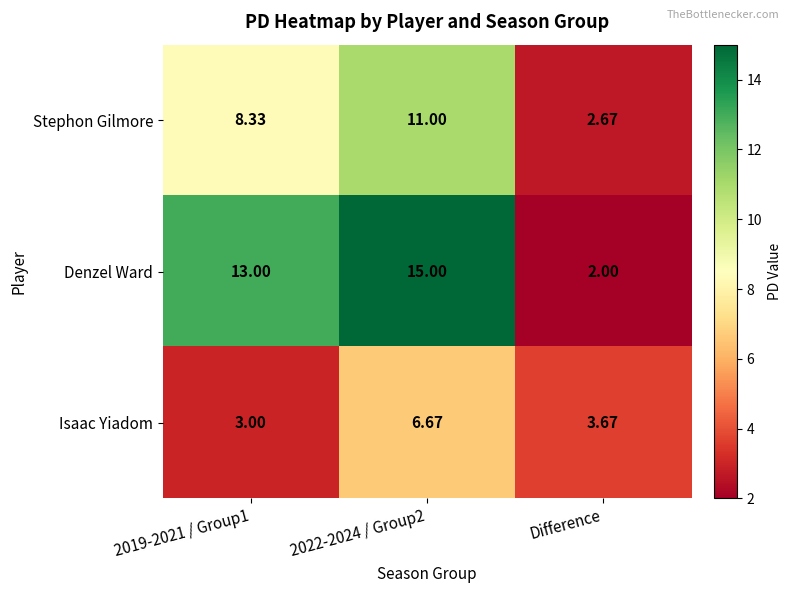

Rank the series by their average value, from lowest to highest.

Isaac Yiadom, Stephon Gilmore, Denzel Ward